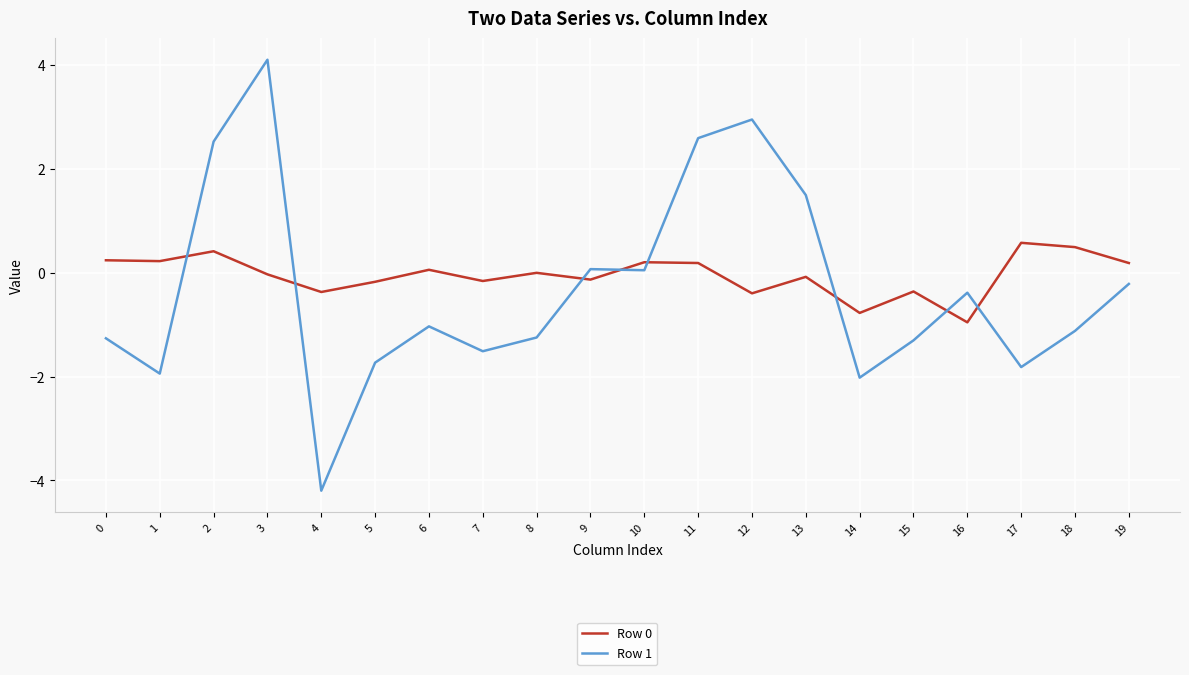

True or false: Row 1 and Row 0 cross at least once.

True